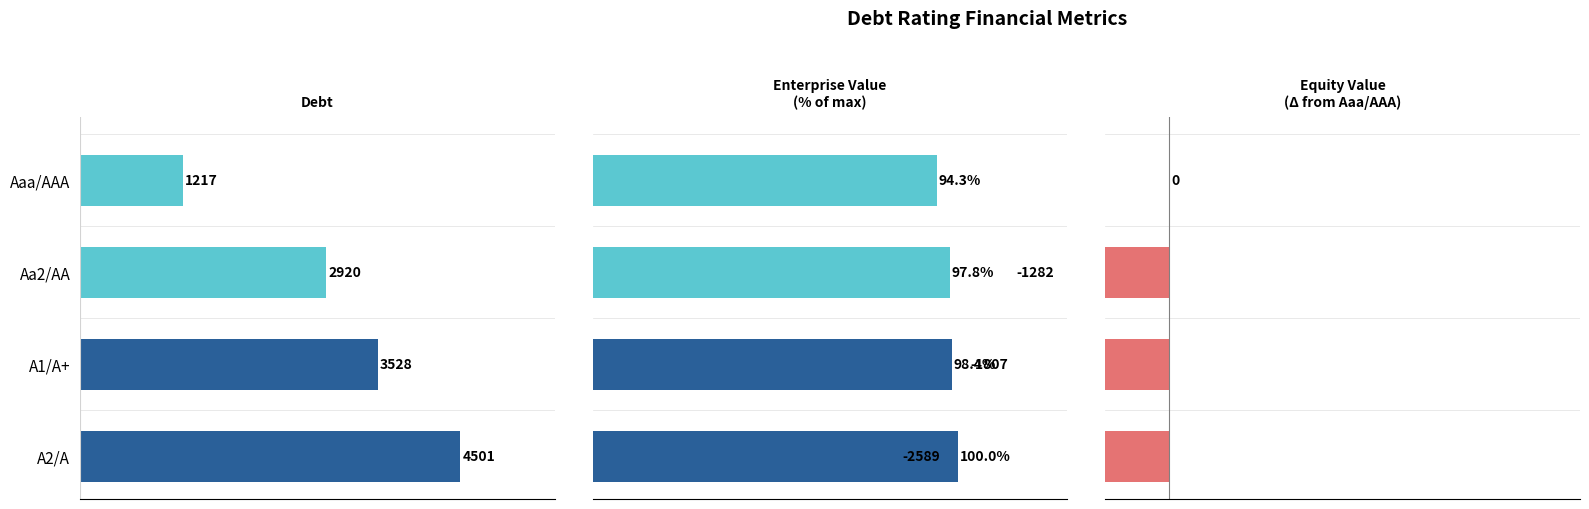

What is the difference between the highest and lowest values at Aa2/AA?

4202.0